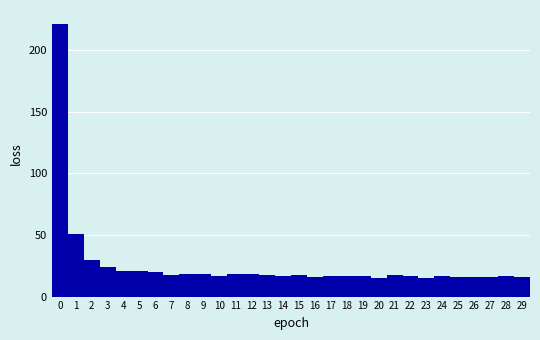

How tall is the bar that spans 13.5 to 14.5 on the x-axis? The values are not printed on the chart, so give them approximately, as read against the axis.

15